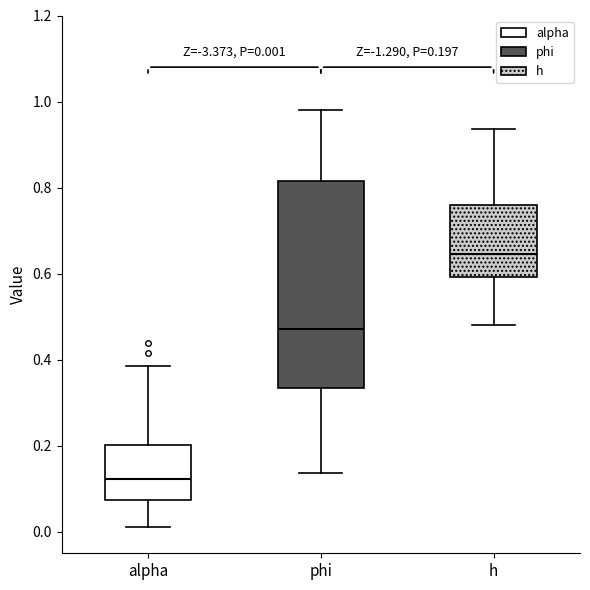

Comparing the boxes themselves (not the whiskers), which one is the tallest?

phi